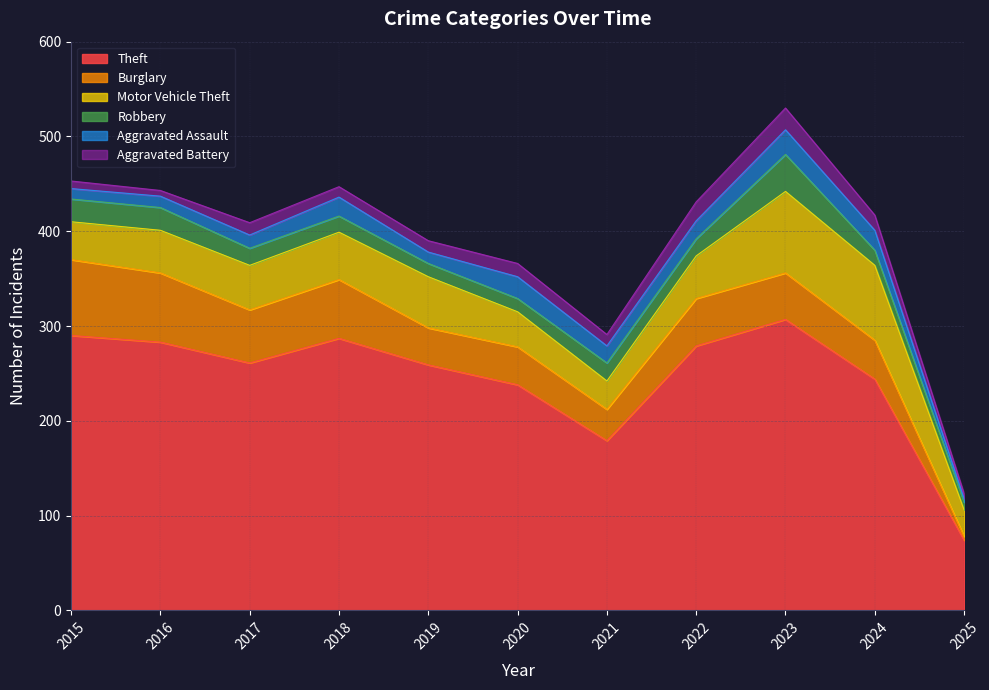

Which series has the largest range (max minus min)?

Theft